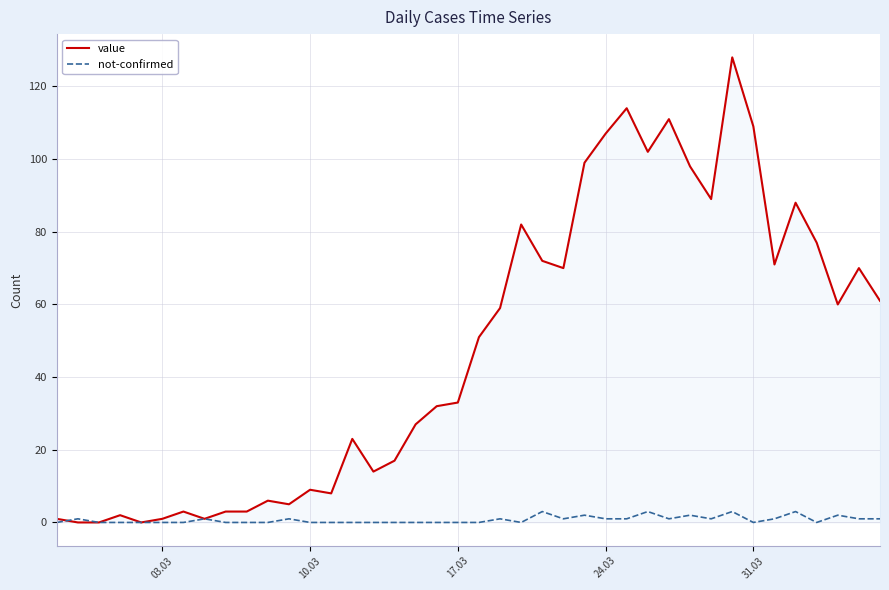

Which series has the largest total across all categories?

value